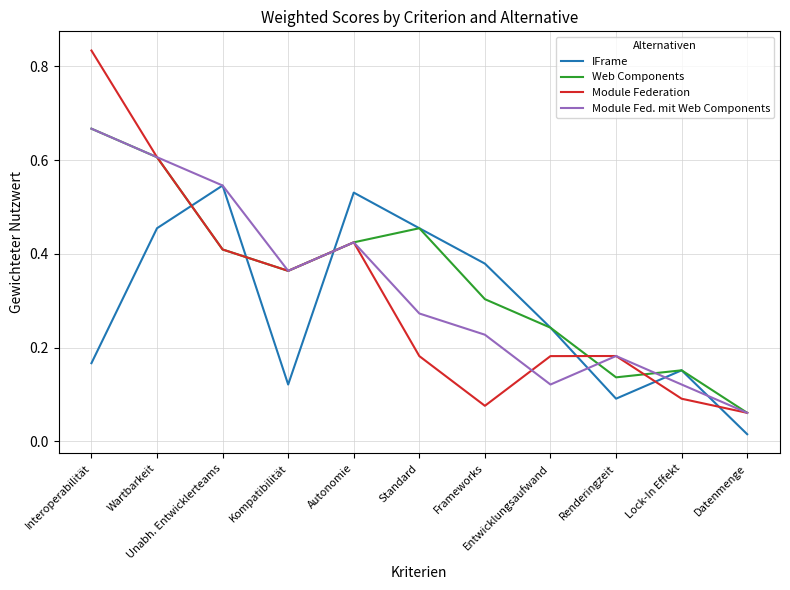

Which series changed the most between Autonomie and Entwicklungsaufwand?

Module Fed. mit Web Components